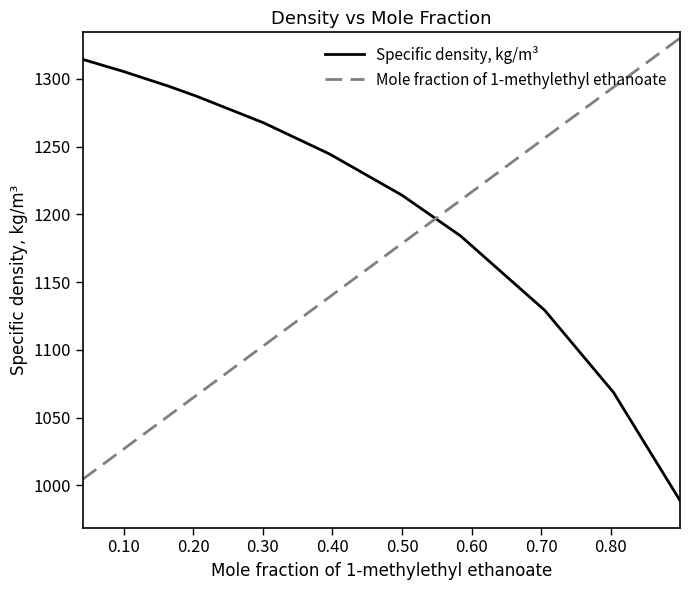

How many intersections are there between Specific density, kg/m³ and Mole fraction of 1-methylethyl ethanoate?

1